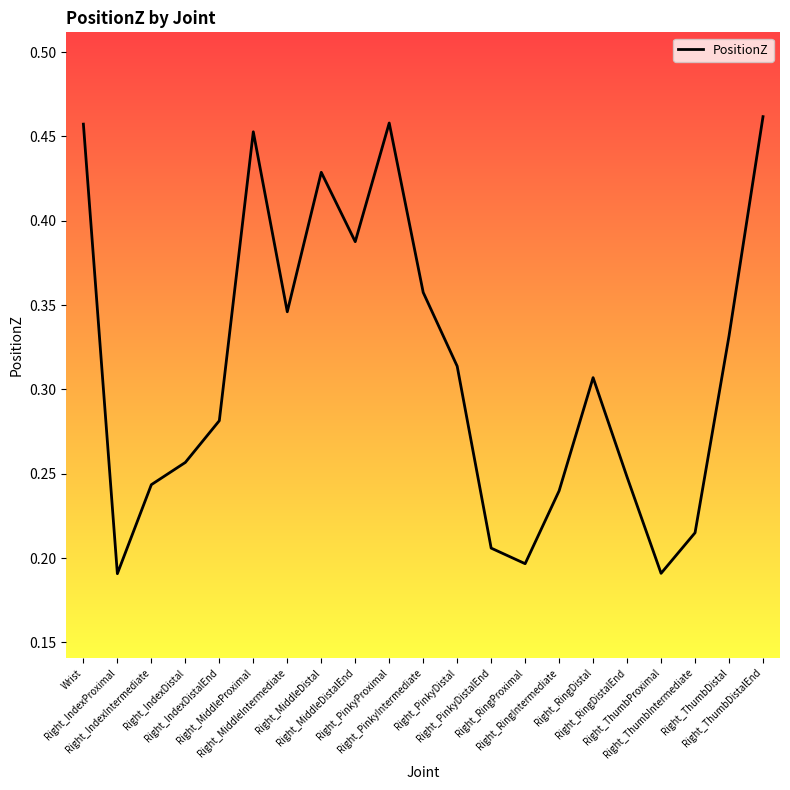

Is this an area chart (filled region under the line)?

Yes